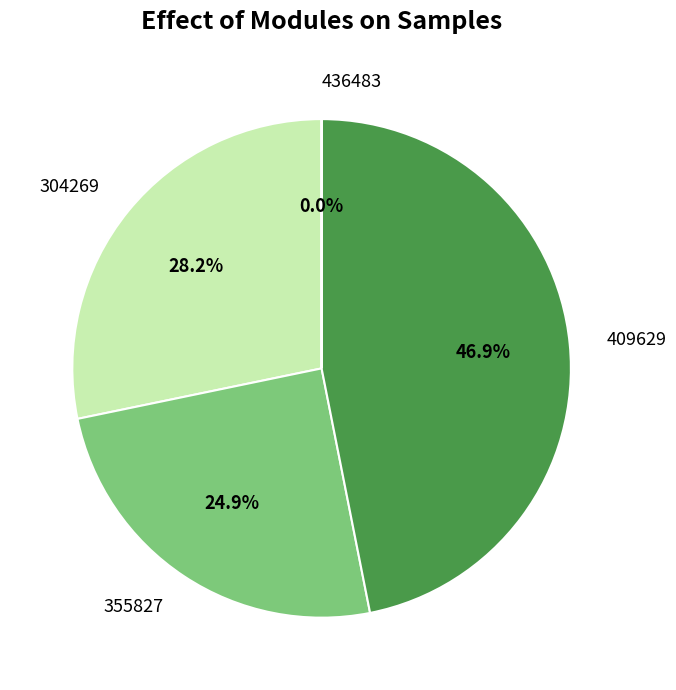

Is there any slice that represents more than half of the pie?

No